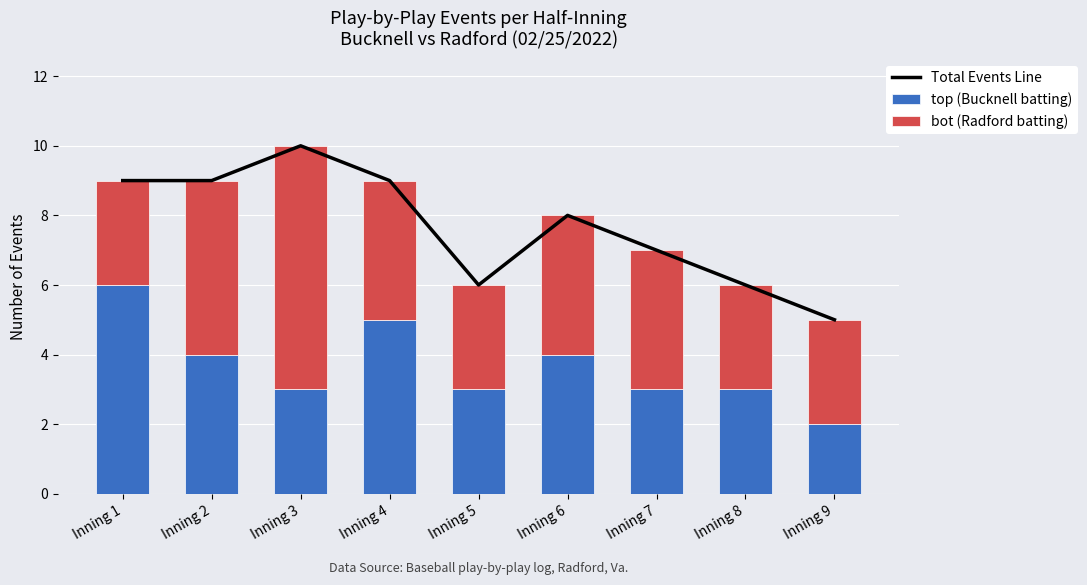

Count the number of categories in the chart.

9